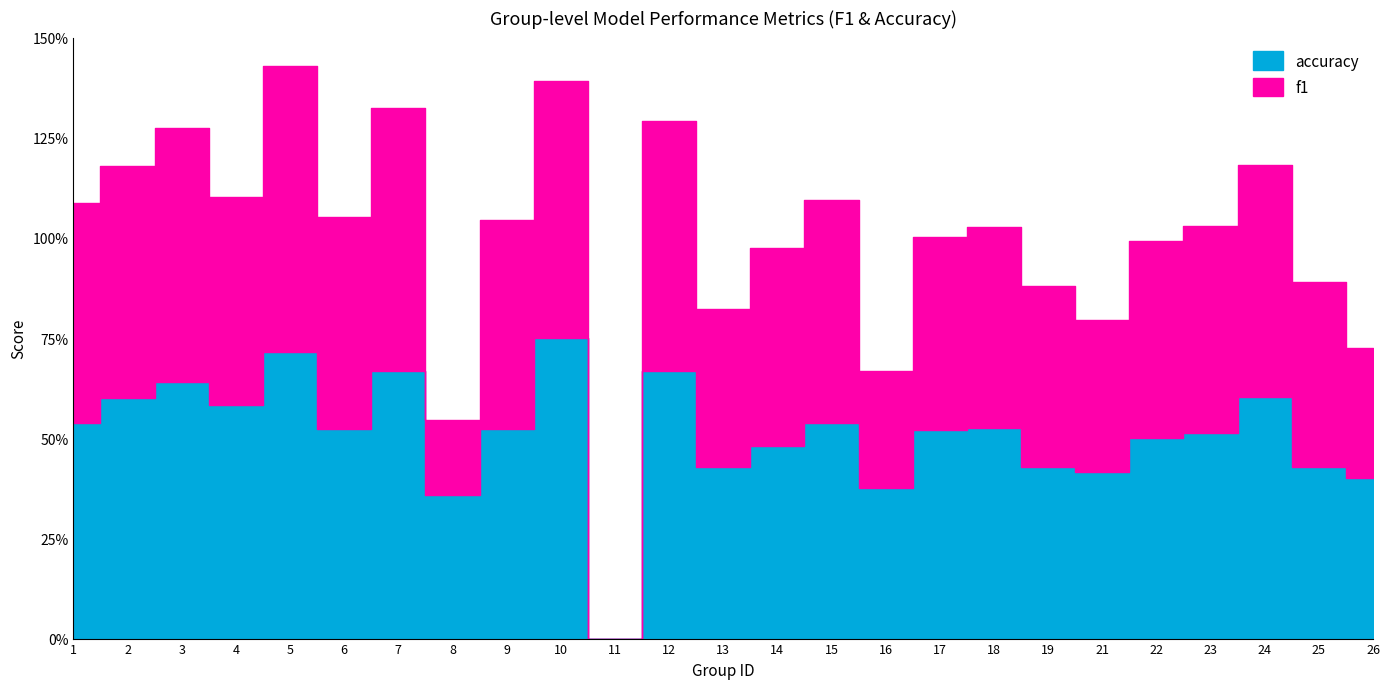

What is the value of the f1 point at the 6th from the left?

0.5